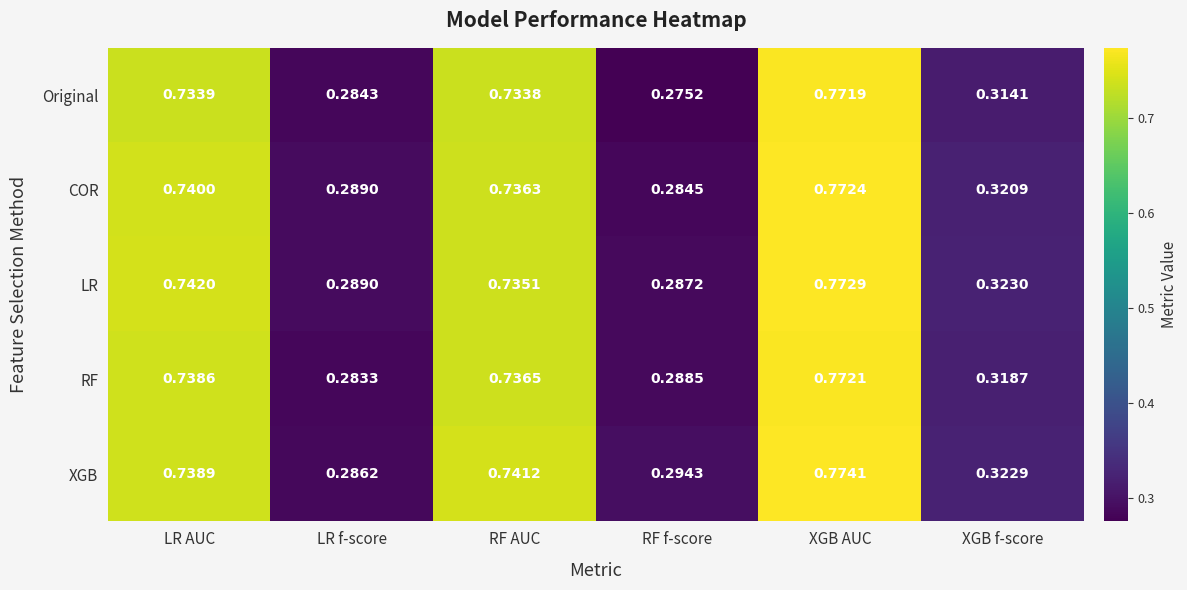

At how many categories does at least one series exceed 0?

6